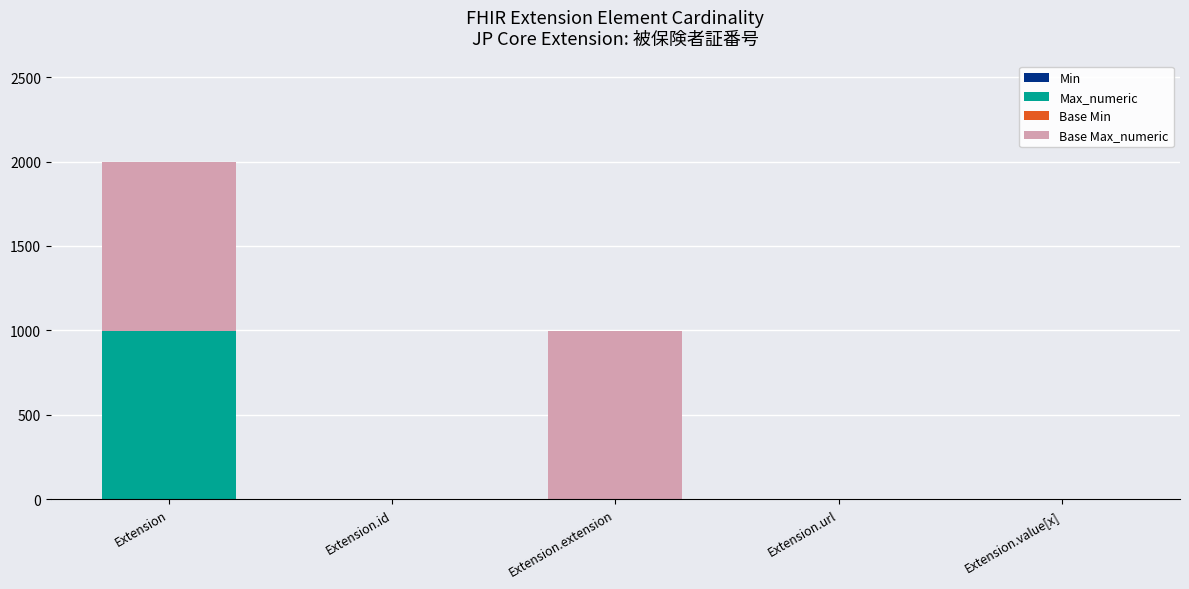

At which category is the sum across all series the highest?

Extension